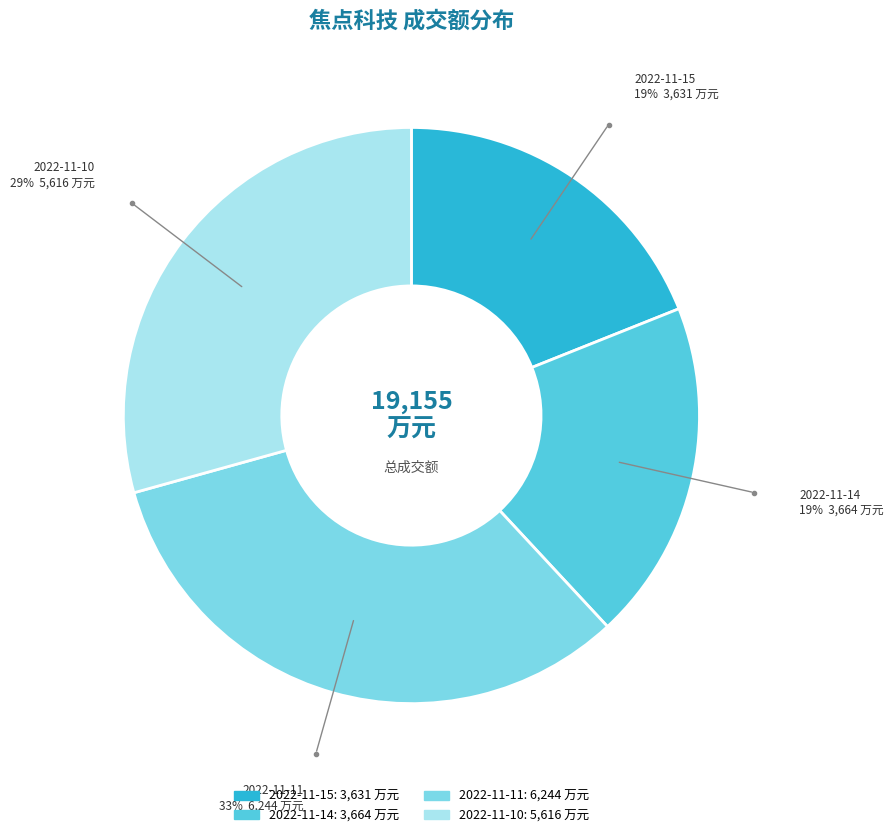

What is the ratio of the value at 2022-11-11 to the value at 2022-11-14?

1.7